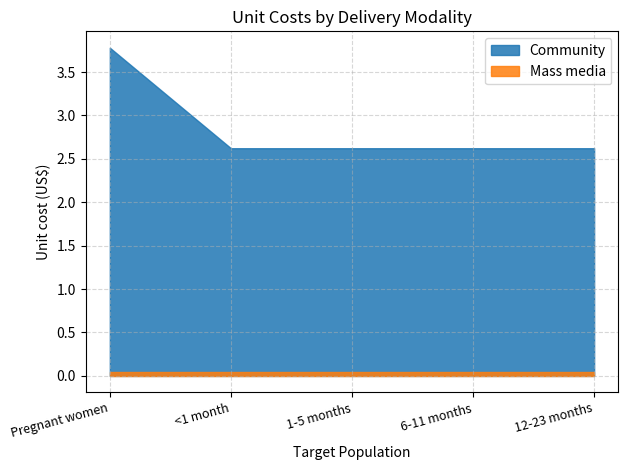

True or false: Community and Mass media cross at least once.

False